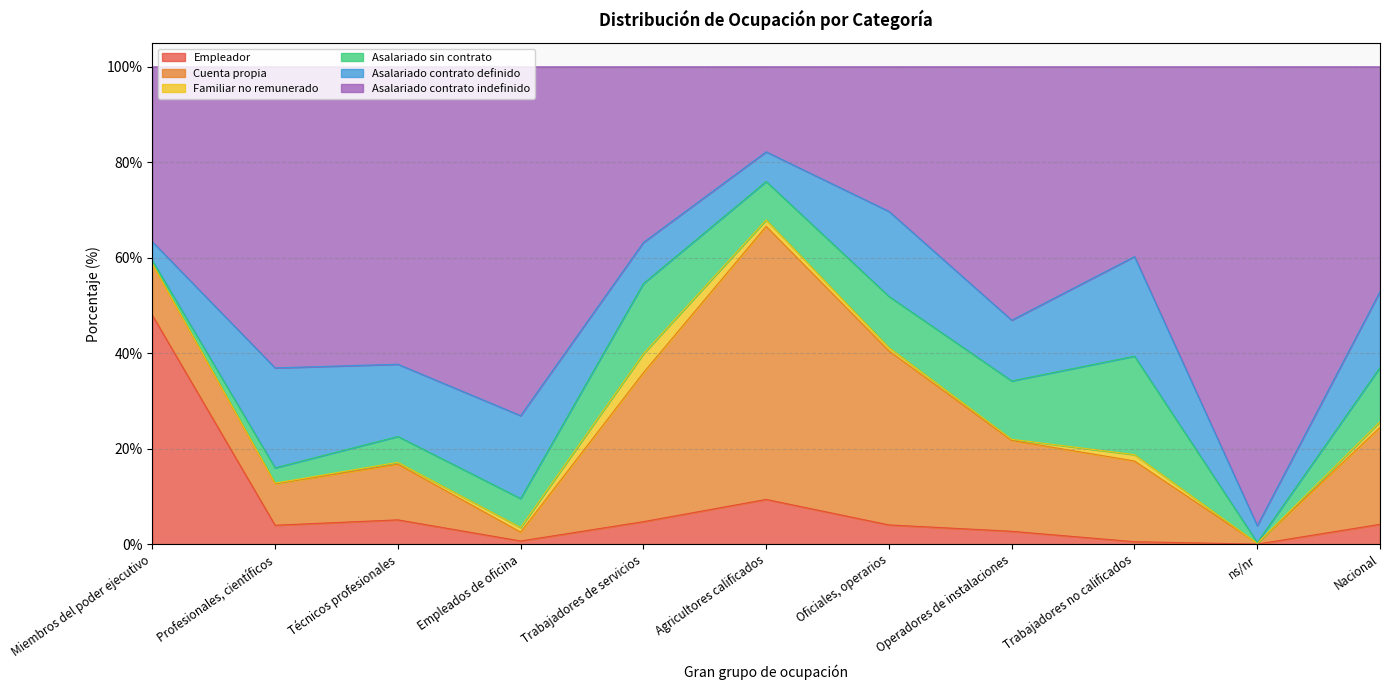

The Empleador series shows 48.0 at Miembros del poder ejecutivo. True or false?

True